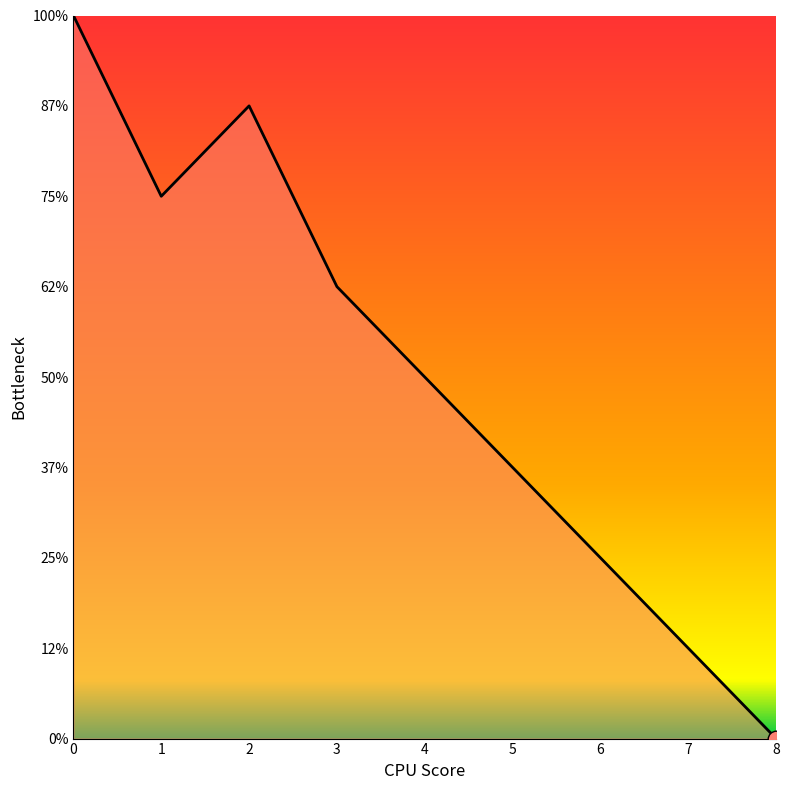

Does the chart have visible grid lines?

No